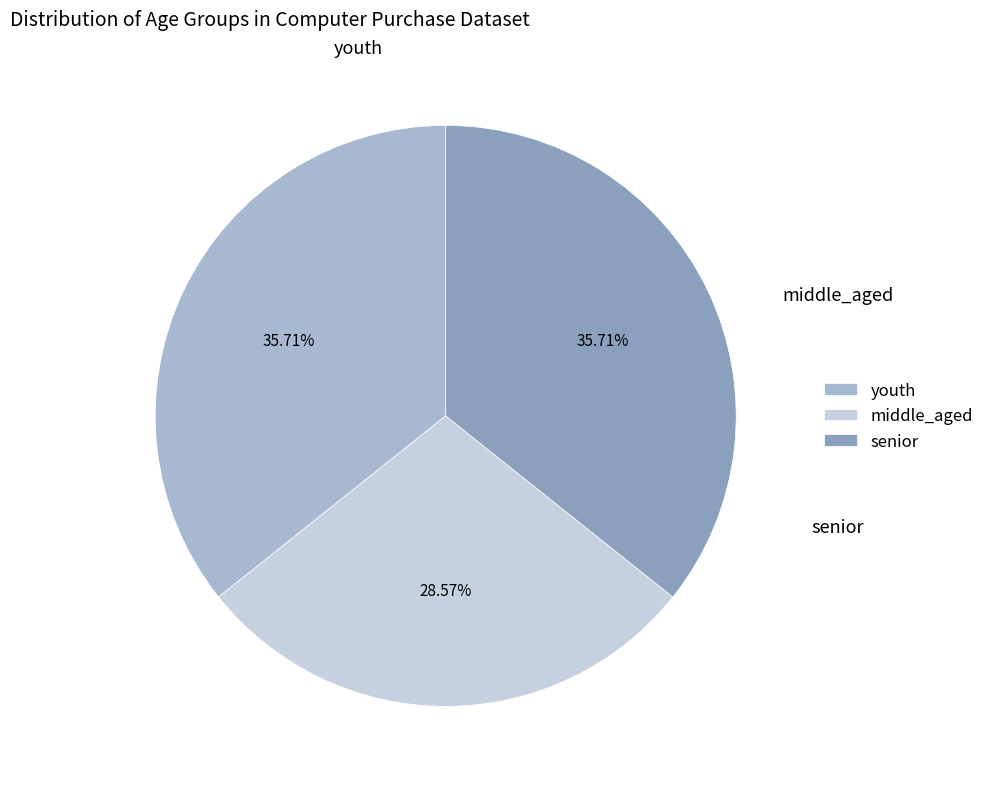

What percentage is the senior slice, to the nearest percent?

36%